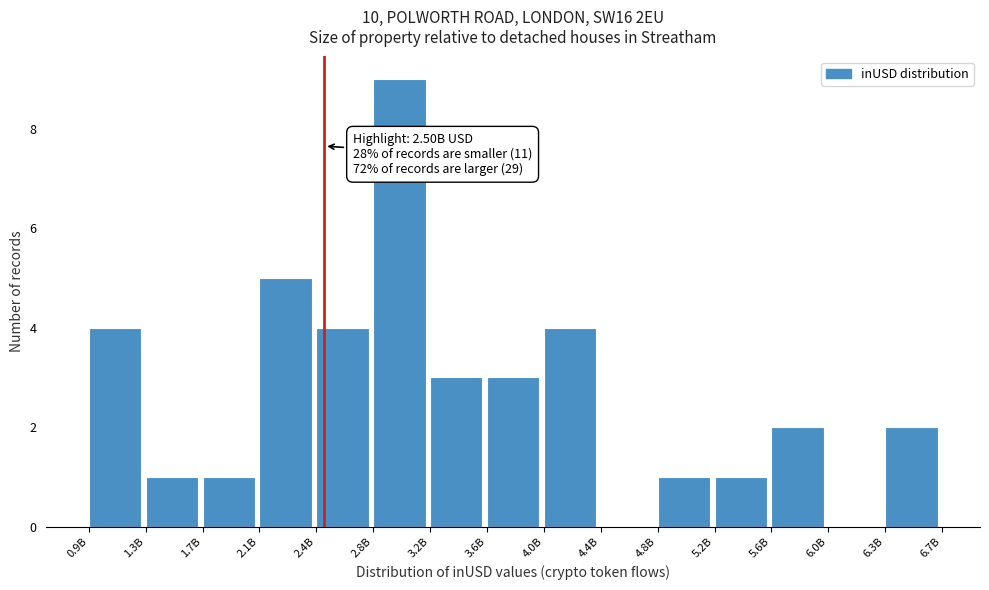

Reading right to left, extract all data points from this chart.

6.3B=2	6.0B=0	5.6B=2	5.2B=1	4.8B=1	4.4B=0	4.0B=4	3.6B=3	3.2B=3	2.8B=9	2.4B=4	2.1B=5	1.7B=1	1.3B=1	0.9B=4